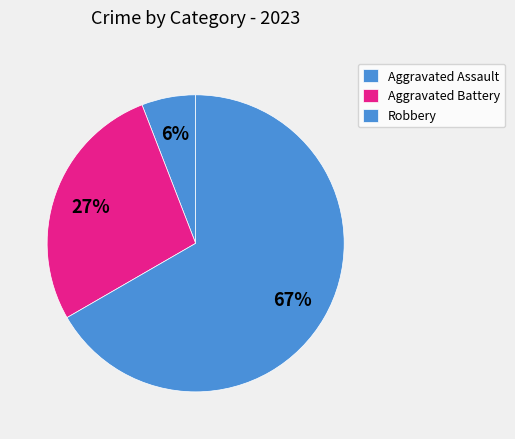

The Aggravated Battery slice represents 27% of the pie. True or false?

True